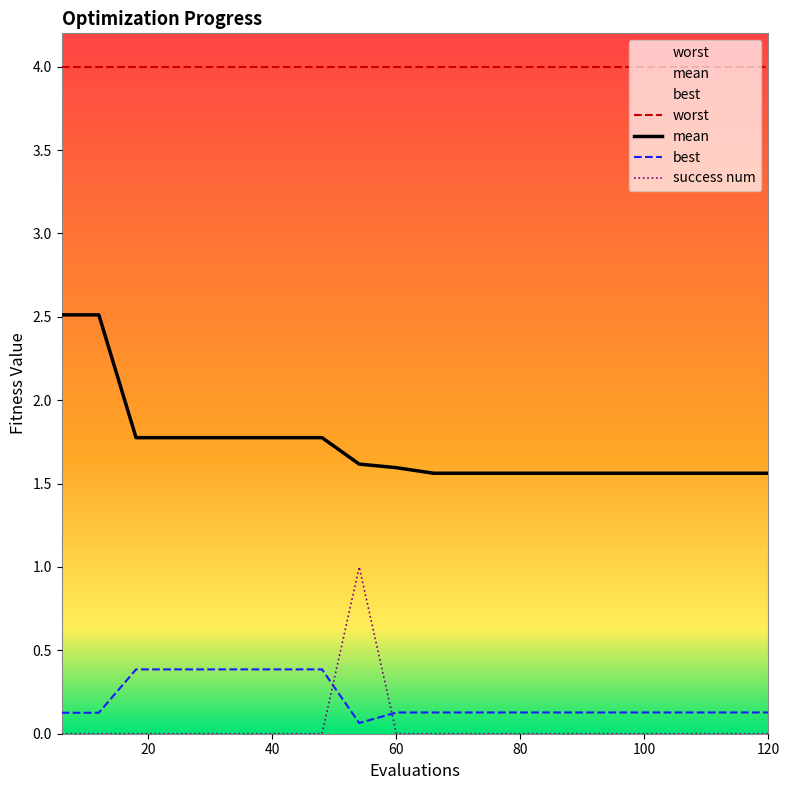

What is the spread (max minus min) of values at 120?

4.0